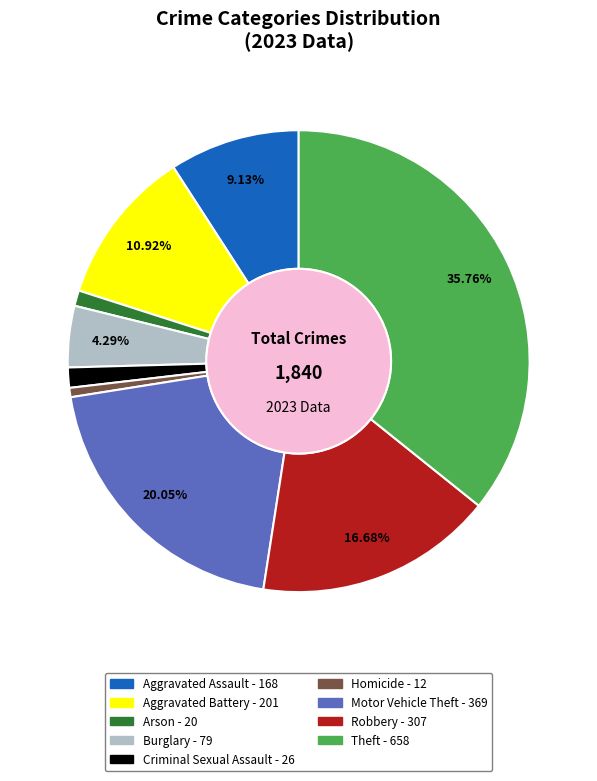

What is the largest slice in the pie chart?

Theft